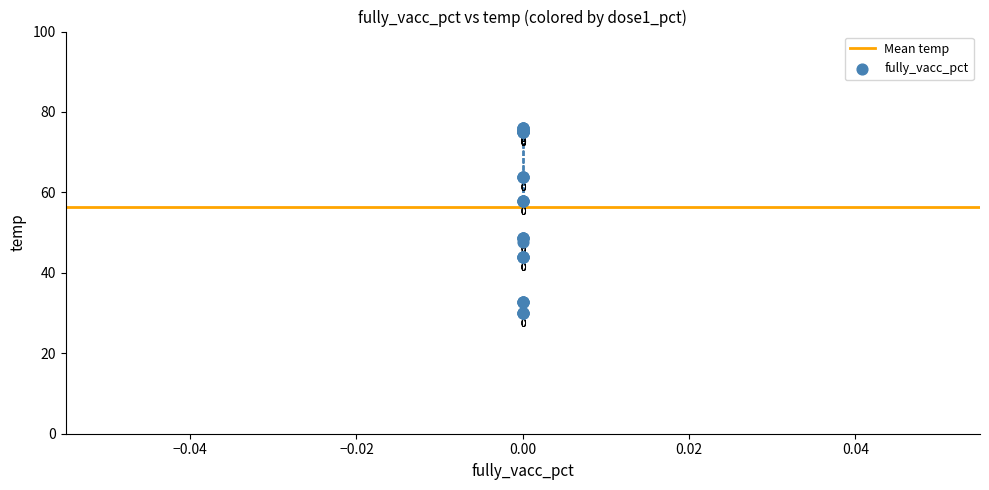

What Y value in the scatter plot is closest to 53?

48.6